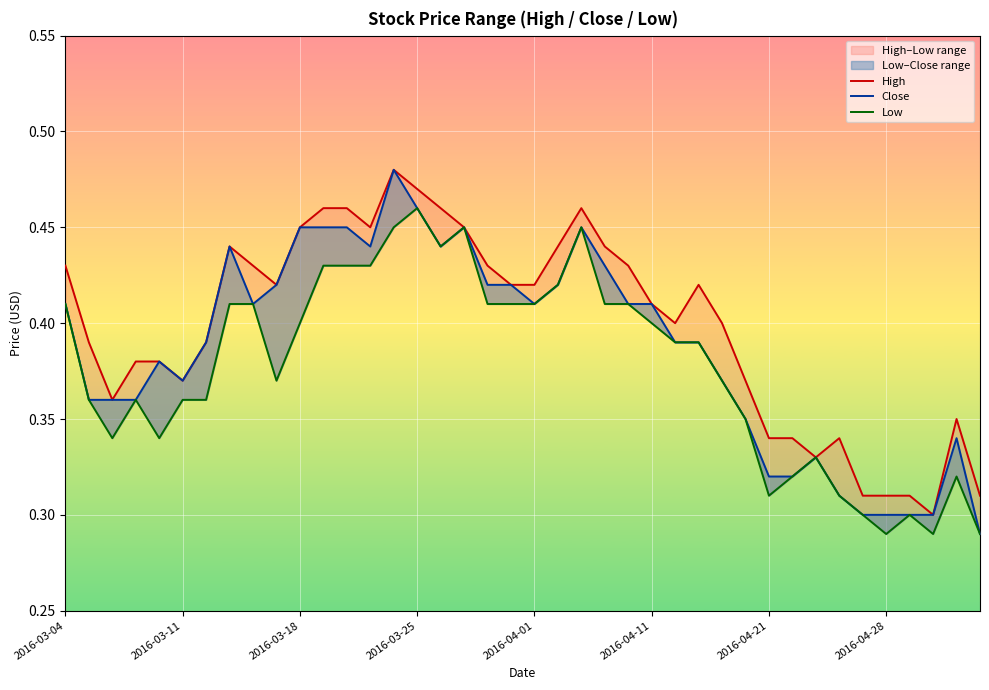

Reading left to right, transcribe all the data shown in this chart.

High: 0.4	0.4	0.4	0.4	0.4	0.4	0.4	0.4	0.4	0.4	0.5	0.5	0.5	0.5	0.5	0.5	0.5	0.5	0.4	0.4	0.4	0.4	0.5	0.4	0.4	0.4	0.4	0.4	0.4	0.4	0.3	0.3	0.3	0.3	0.3	0.3	0.3	0.3	0.3	0.3
Close: 0.4	0.4	0.4	0.4	0.4	0.4	0.4	0.4	0.4	0.4	0.5	0.5	0.5	0.4	0.5	0.5	0.4	0.5	0.4	0.4	0.4	0.4	0.5	0.4	0.4	0.4	0.4	0.4	0.4	0.3	0.3	0.3	0.3	0.3	0.3	0.3	0.3	0.3	0.3	0.3
Low: 0.4	0.4	0.3	0.4	0.3	0.4	0.4	0.4	0.4	0.4	0.4	0.4	0.4	0.4	0.5	0.5	0.4	0.5	0.4	0.4	0.4	0.4	0.5	0.4	0.4	0.4	0.4	0.4	0.4	0.3	0.3	0.3	0.3	0.3	0.3	0.3	0.3	0.3	0.3	0.3